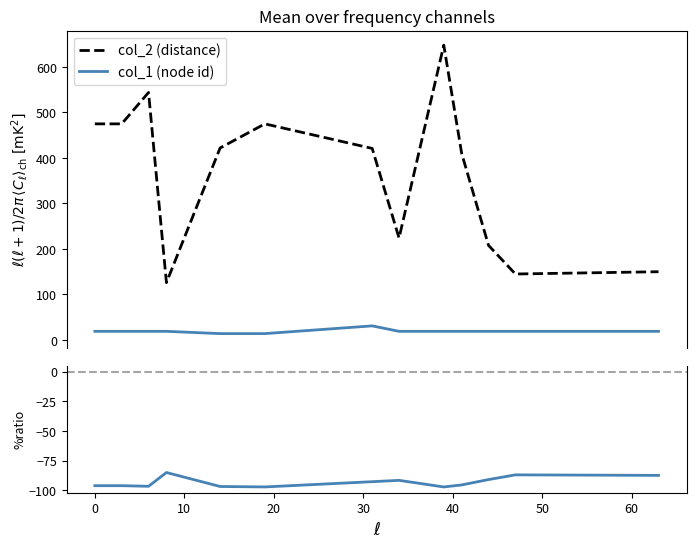

True or false: col_1 (node id) and col_2 (distance) cross at least once.

False